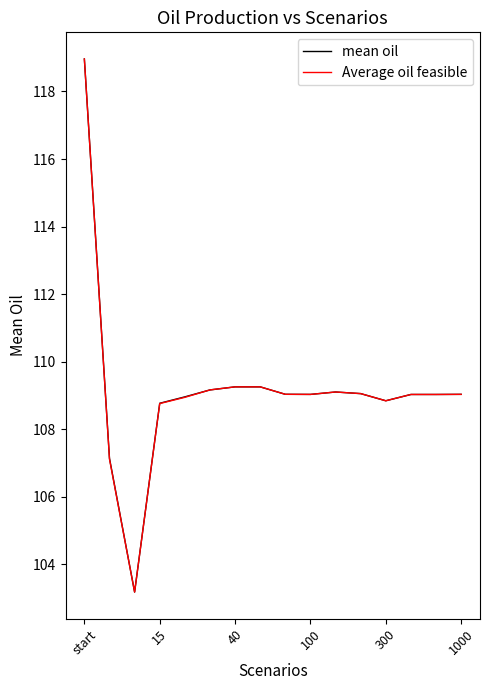

What is the smallest value displayed?

103.2